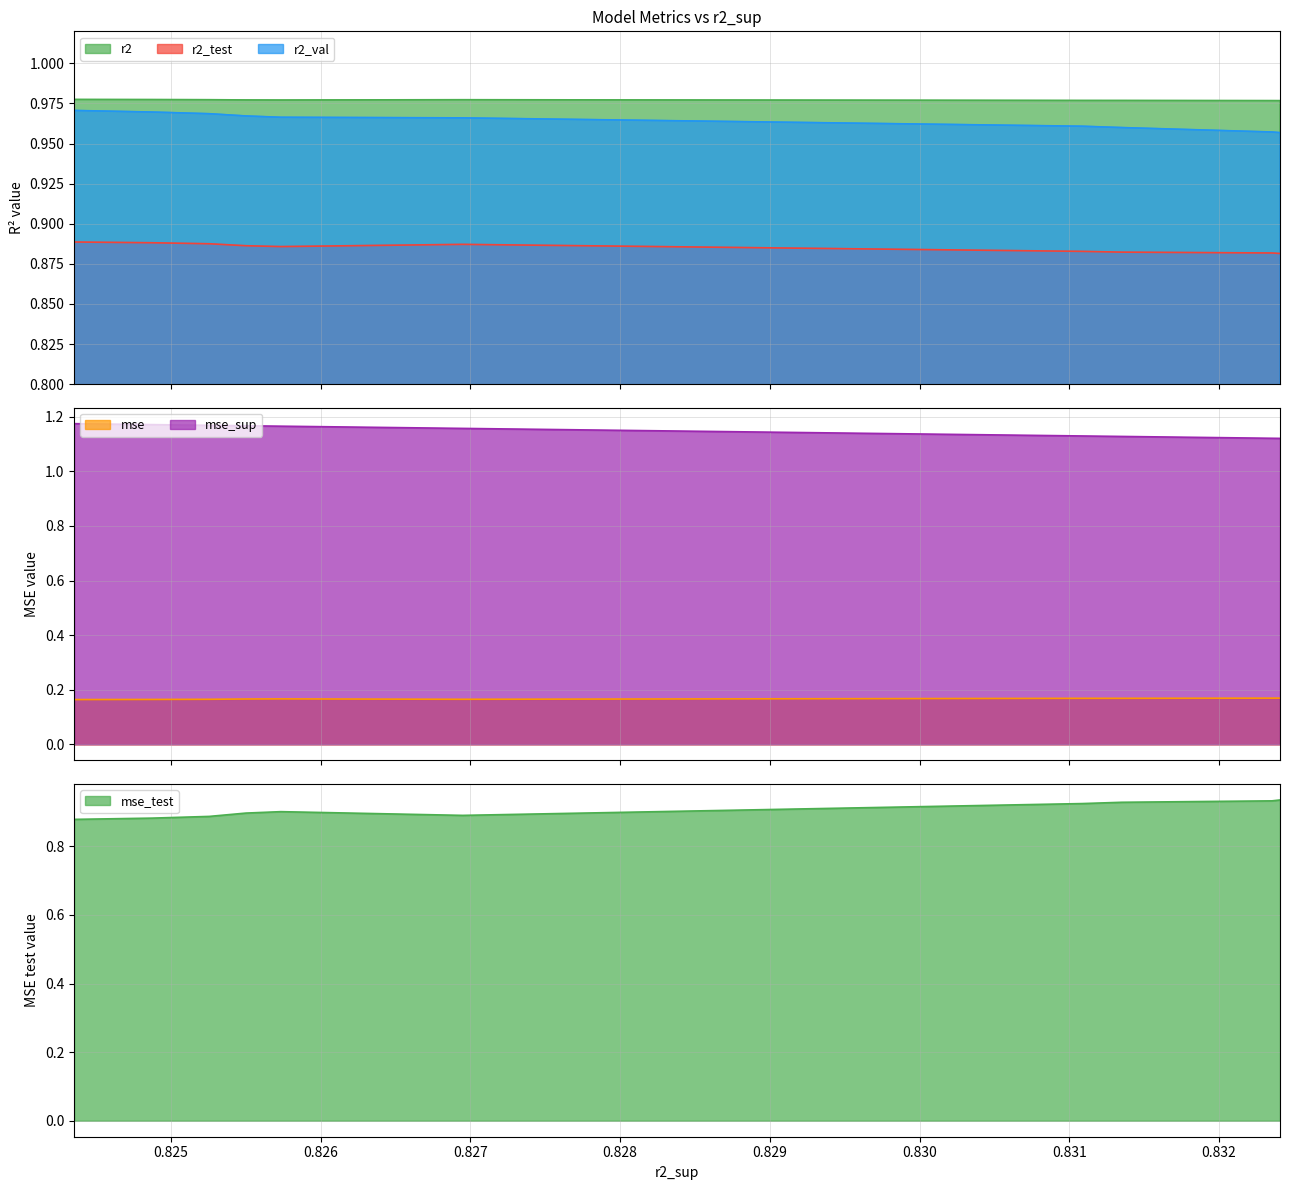

Count the mse_test values in the range 0 to 1.

10